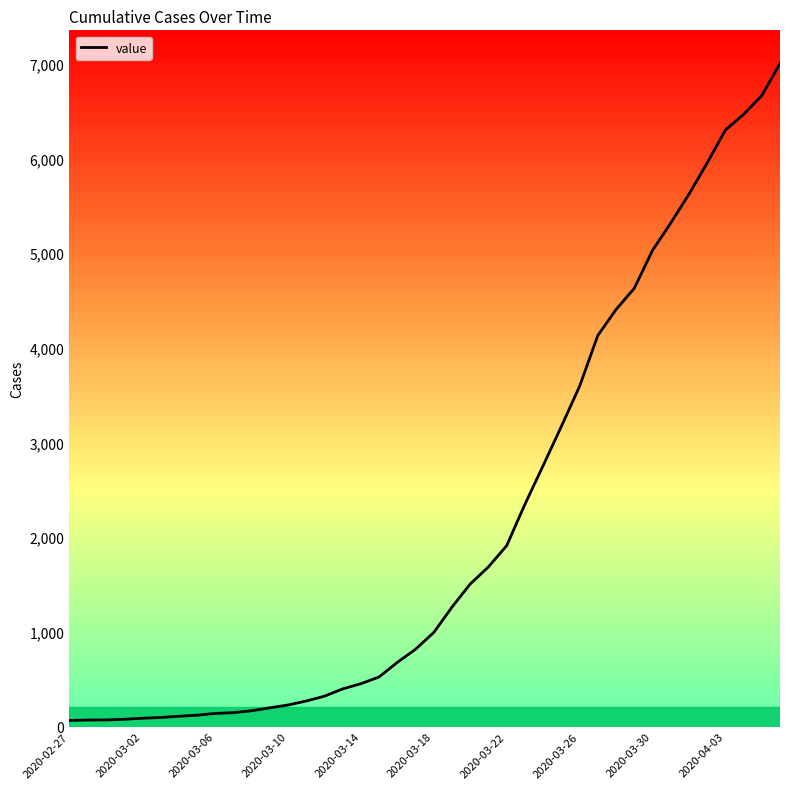

What is the difference between the maximum and minimum values?

6940